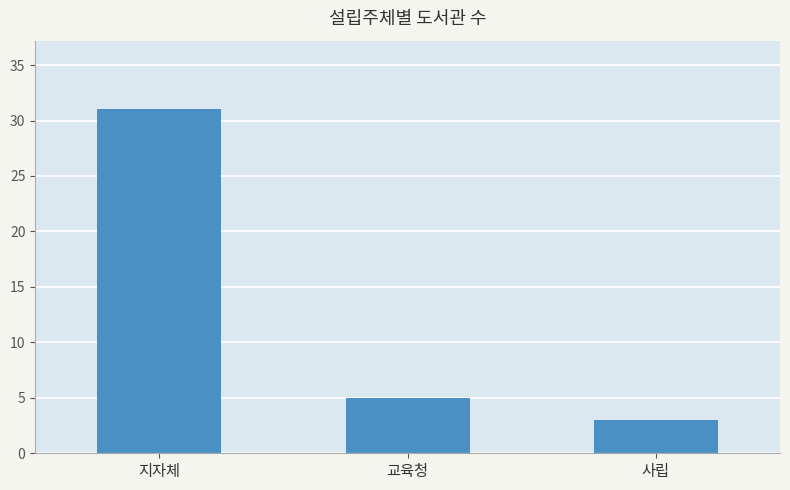

What is the greatest value displayed?

31